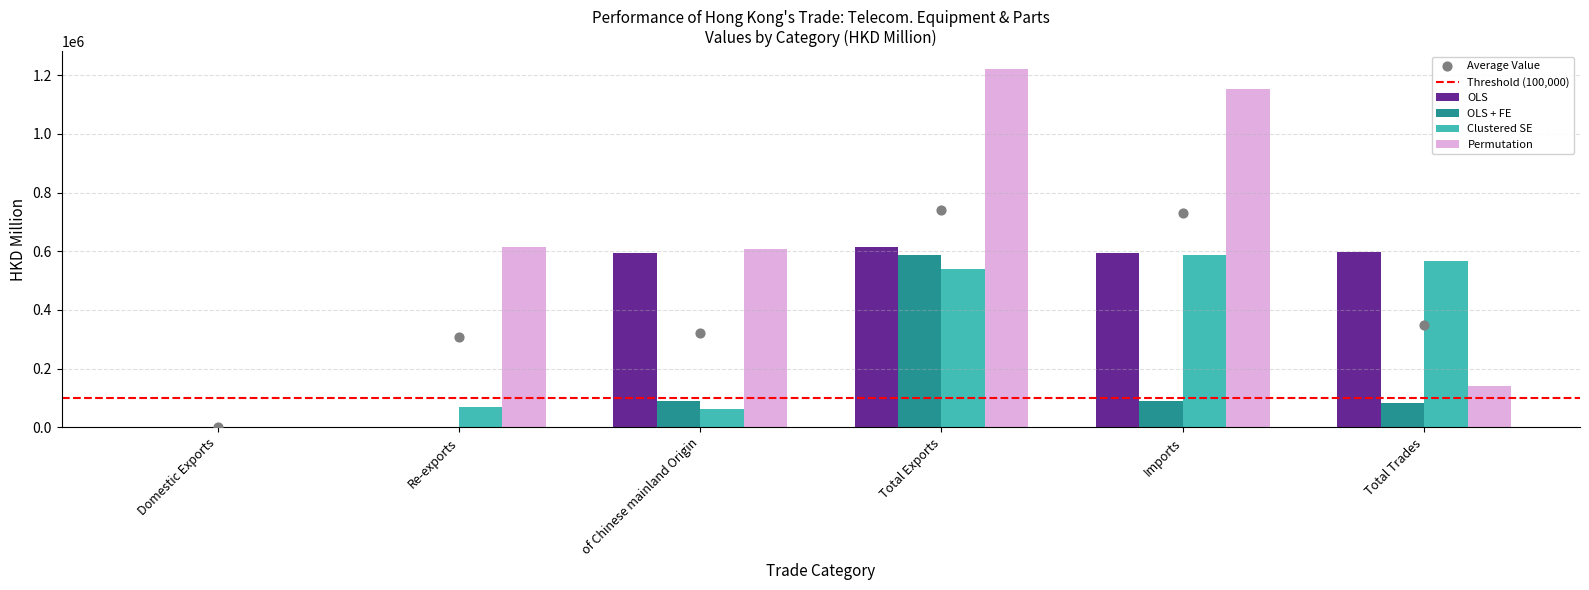

What is the total value across all series at Total Exports?

2958312.0